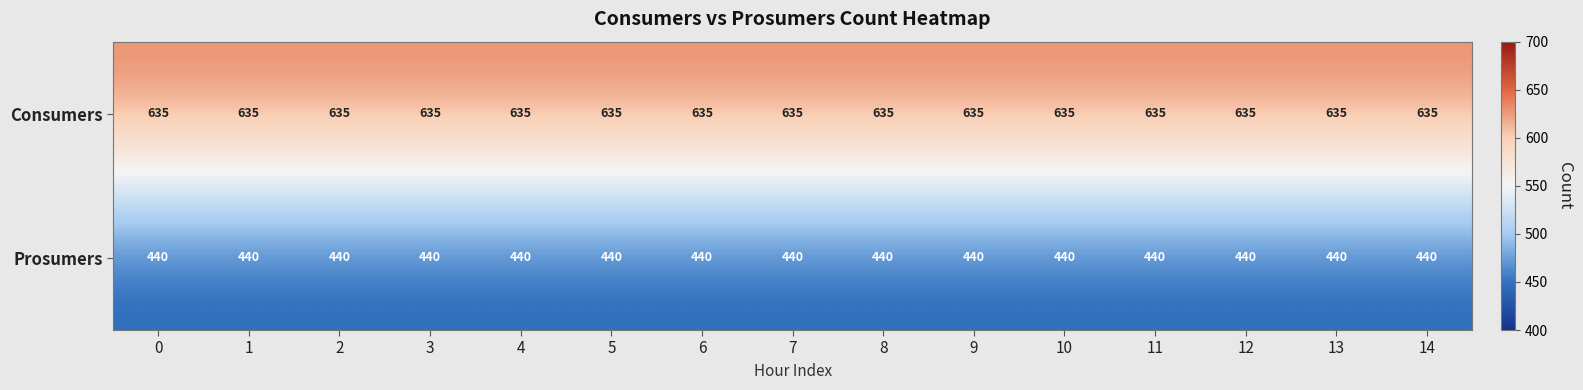

What is the sum of all Prosumers values?

6600